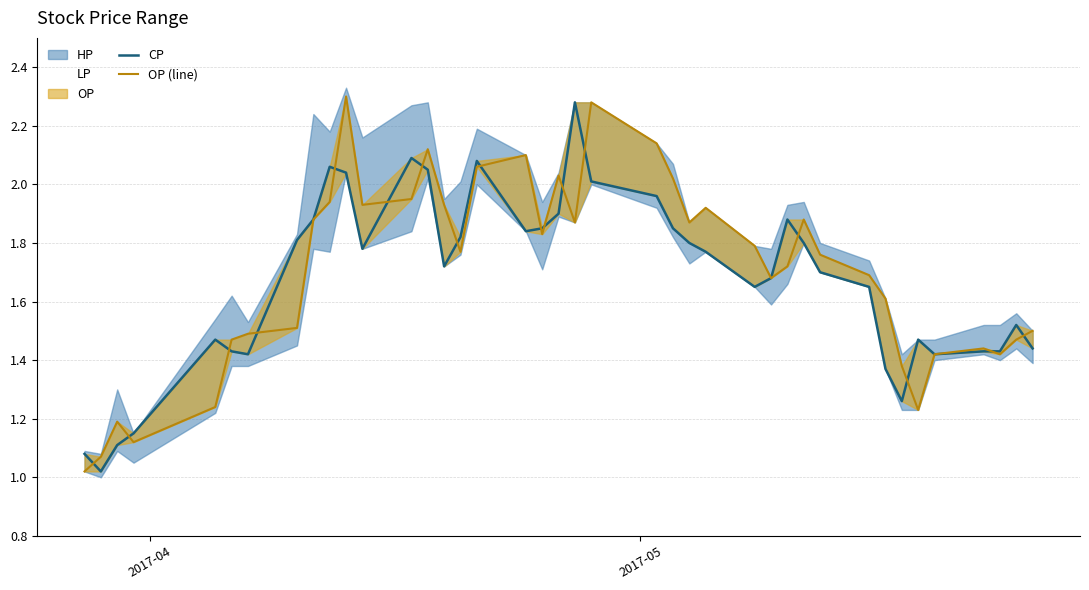

What is the highest value of the CP series?

2.3